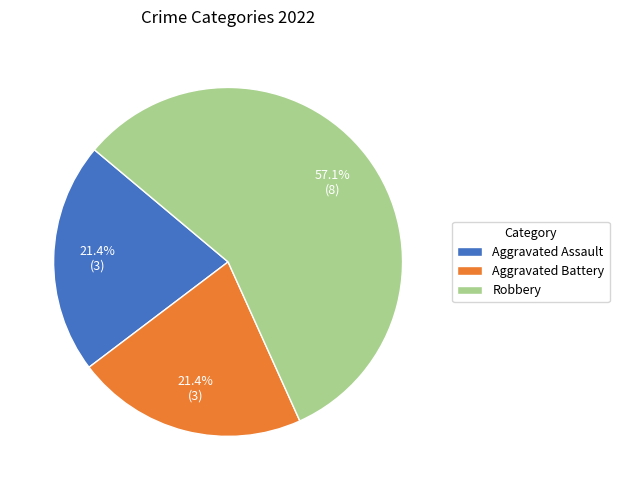

To the nearest percent, what is the difference between the largest and smallest slice percentages?

36%